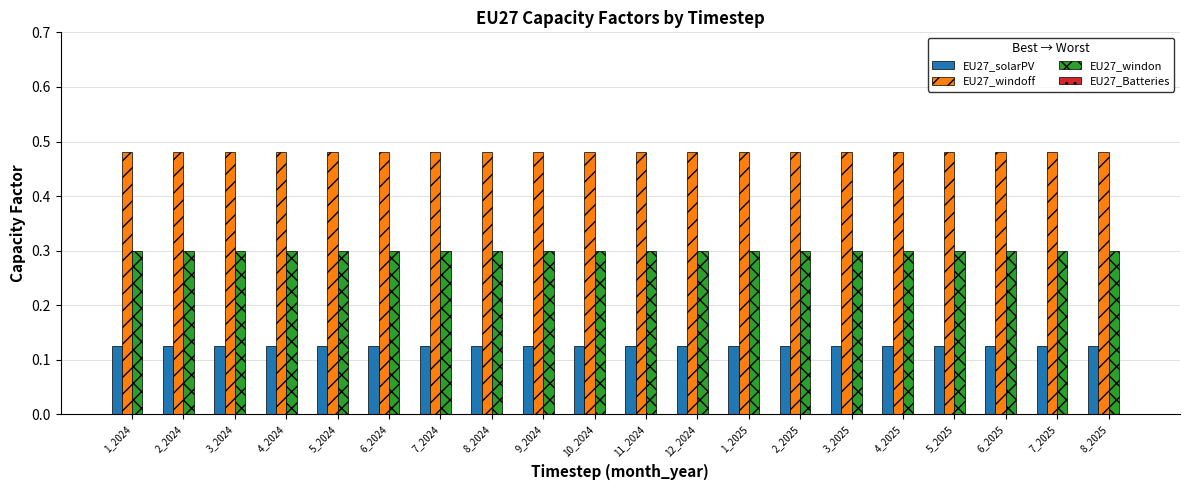

Is it true that EU27_windon equals 0.3 at 1_2024?

True